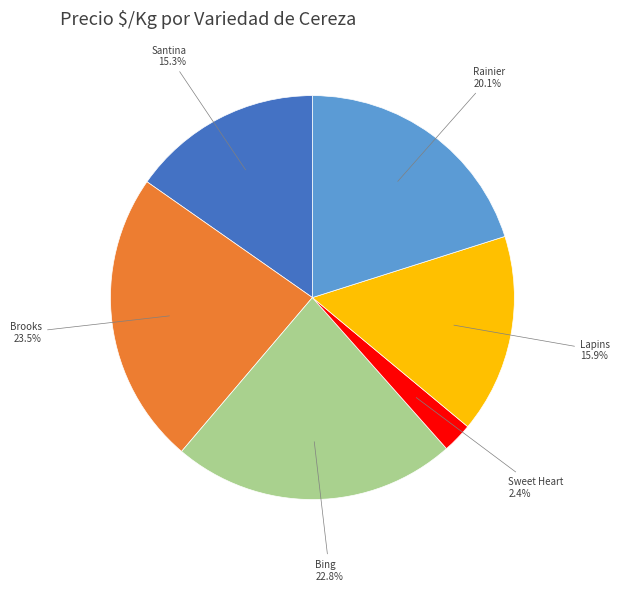

Is Rainier the majority of the pie?

No